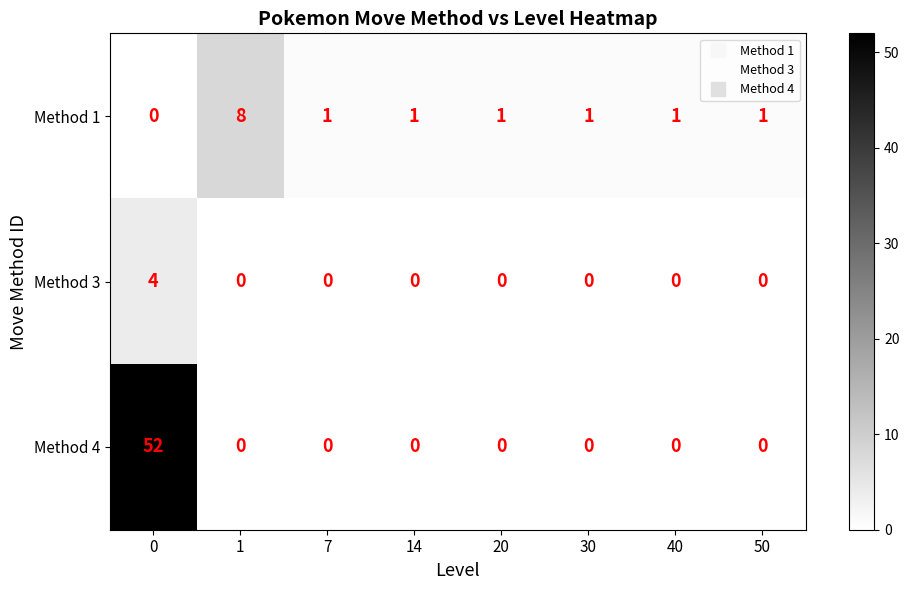

At how many categories does at least one series exceed 45?

1